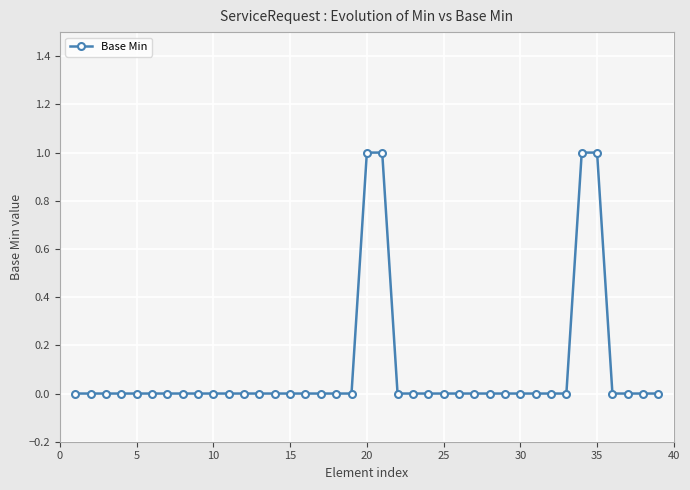

What is the sum of all values?

4